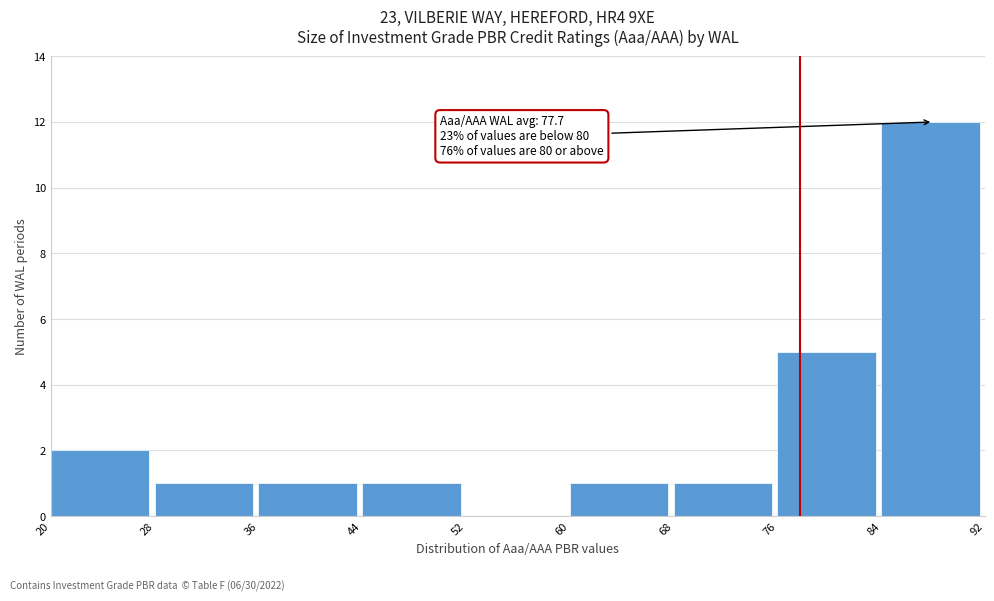

Over which range of the x-axis is the bar tallest?

84 to 92